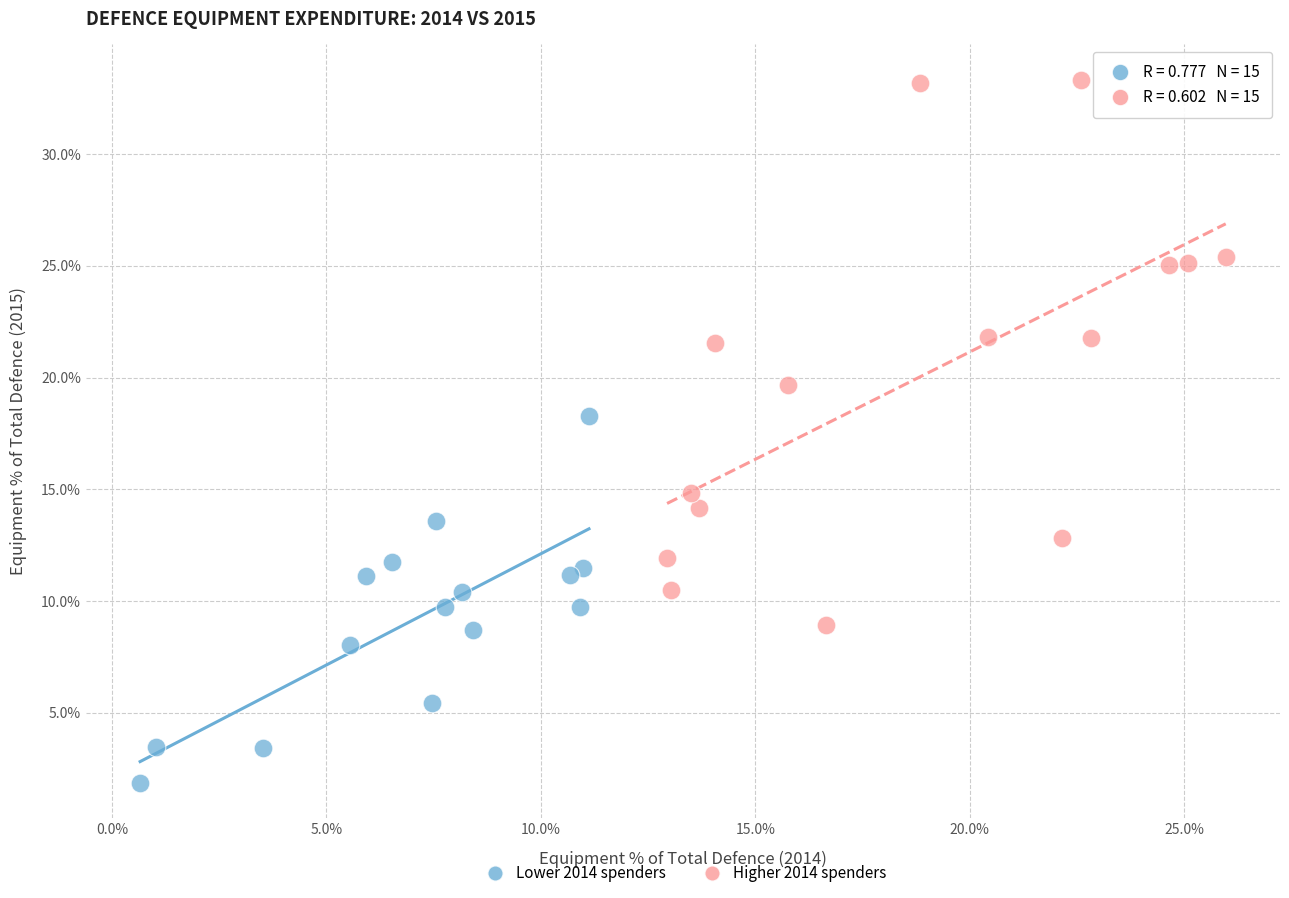

Which series has the widest spread of Y values?

Higher 2014 spenders